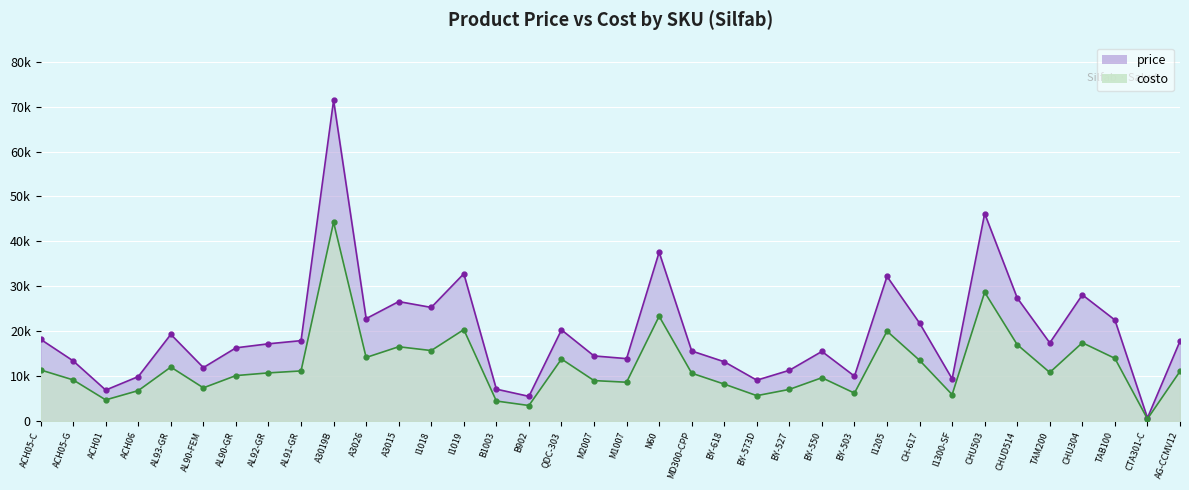

How many data points in price are less than 17399?

18